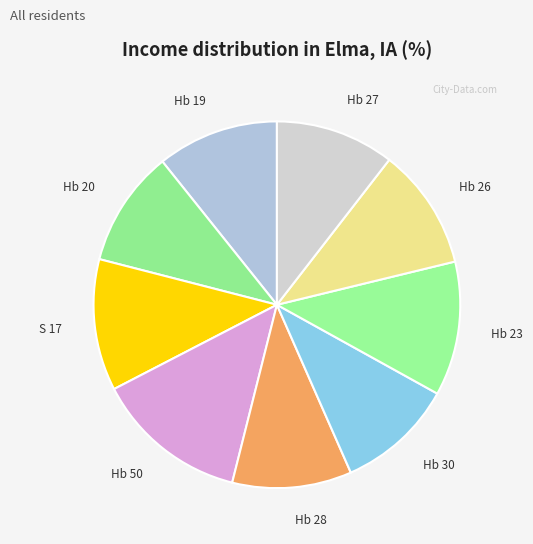

Count the number of slices in the pie.

9